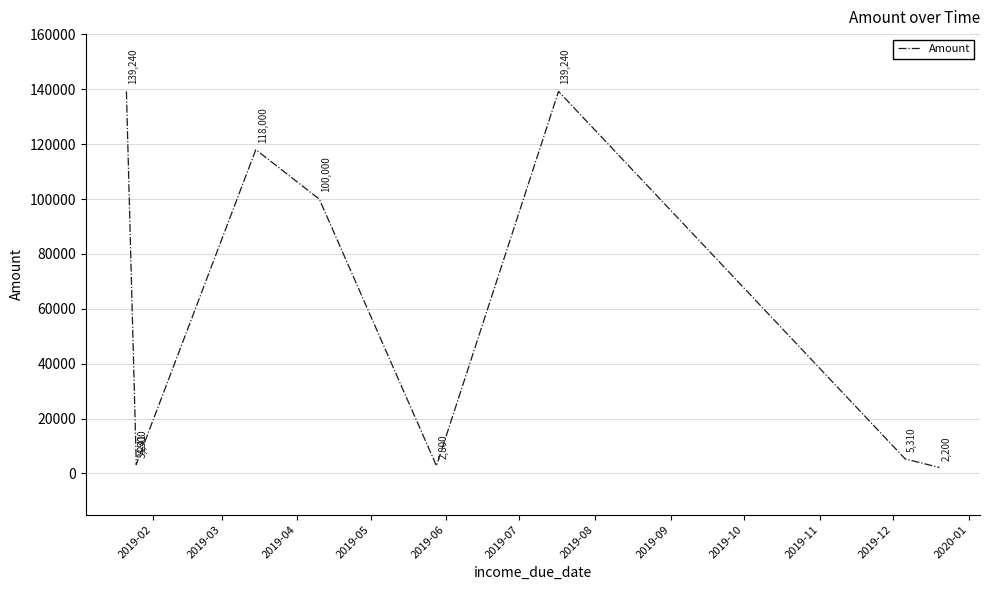

Reading right to left, extract all data points from this chart.

2200	5310	139240	2800	100000	118000	3241	4500	139240